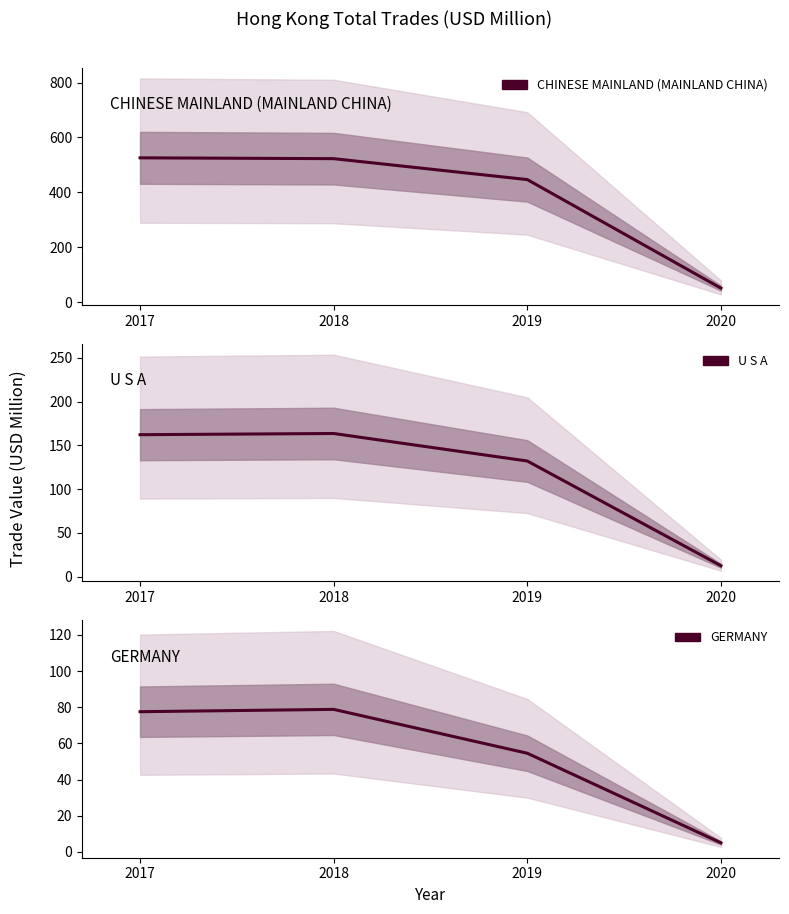

Which has a higher value, 2017 or 2020?

2017